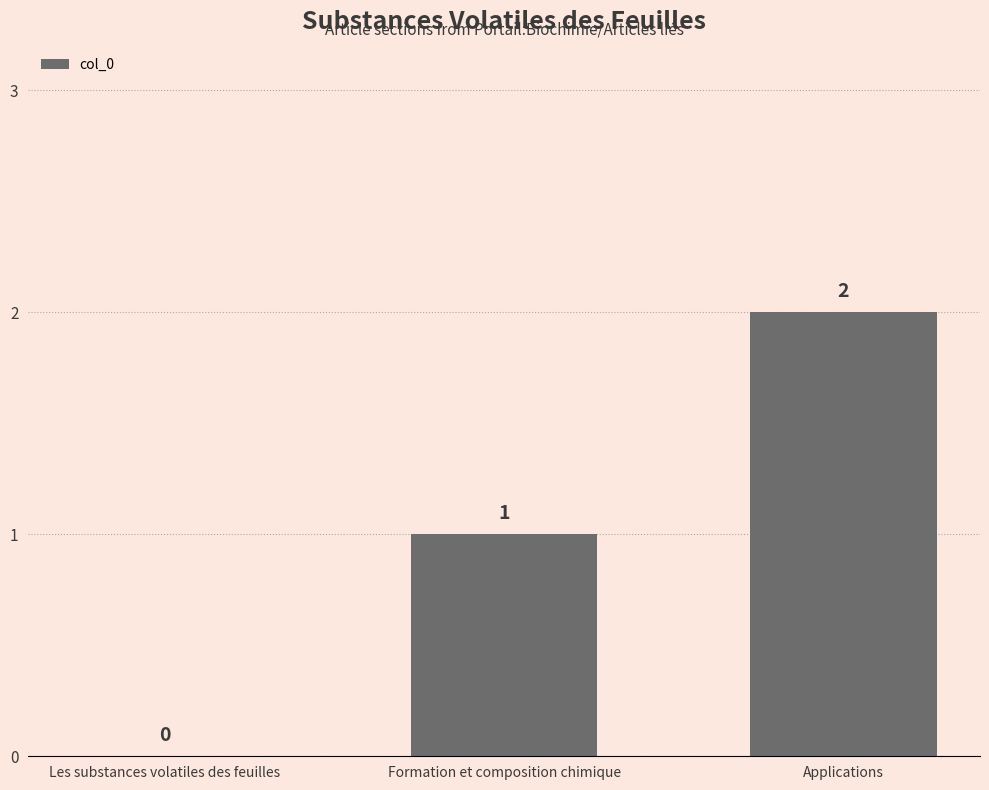

Reading left to right, extract all data points from this chart.

Les substances volatiles des feuilles=0	Formation et composition chimique=1	Applications=2